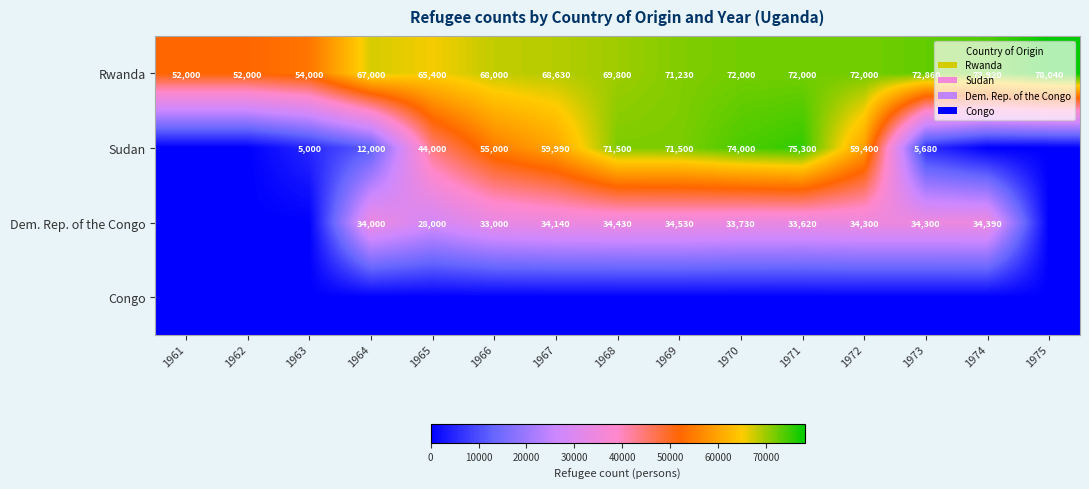

Is the value of Dem. Rep. of the Congo at 1972 greater than the value of Rwanda at 1974?

No